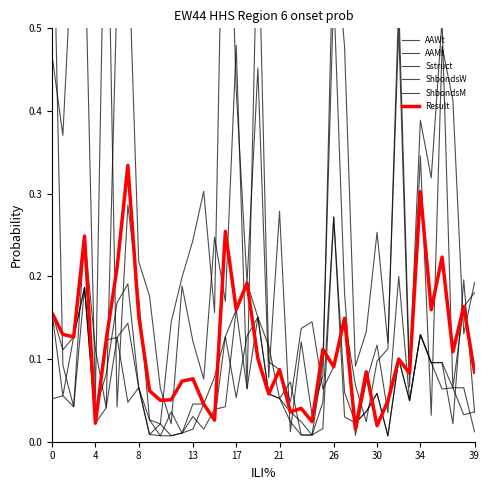

After their last crossing, which series has the higher values: ShbondsM or AAWt?

AAWt